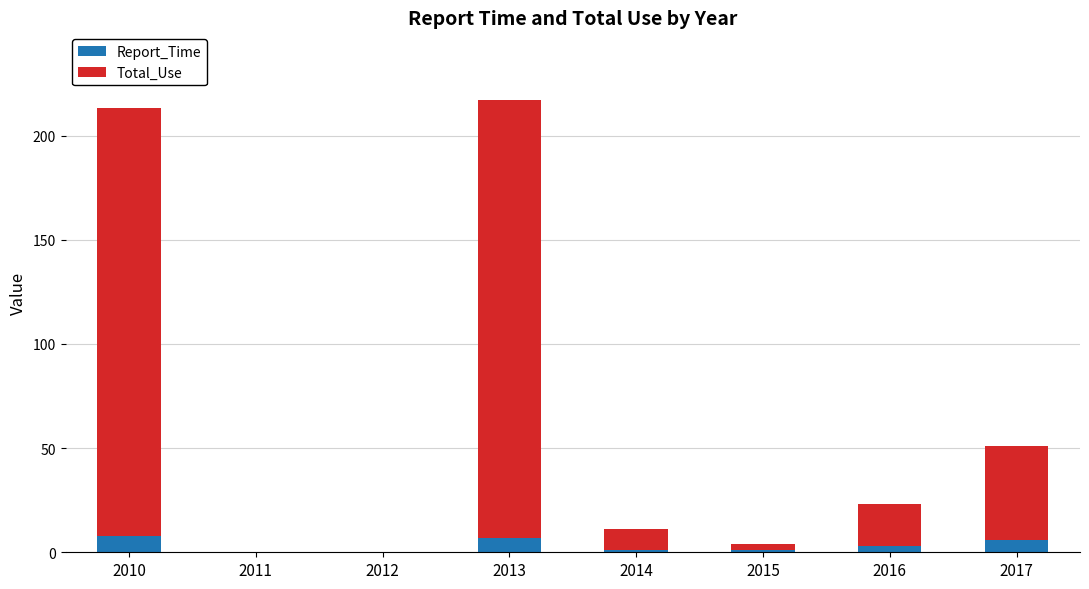

What is the sum of the Report_Time values at 2012 and 2017?

6